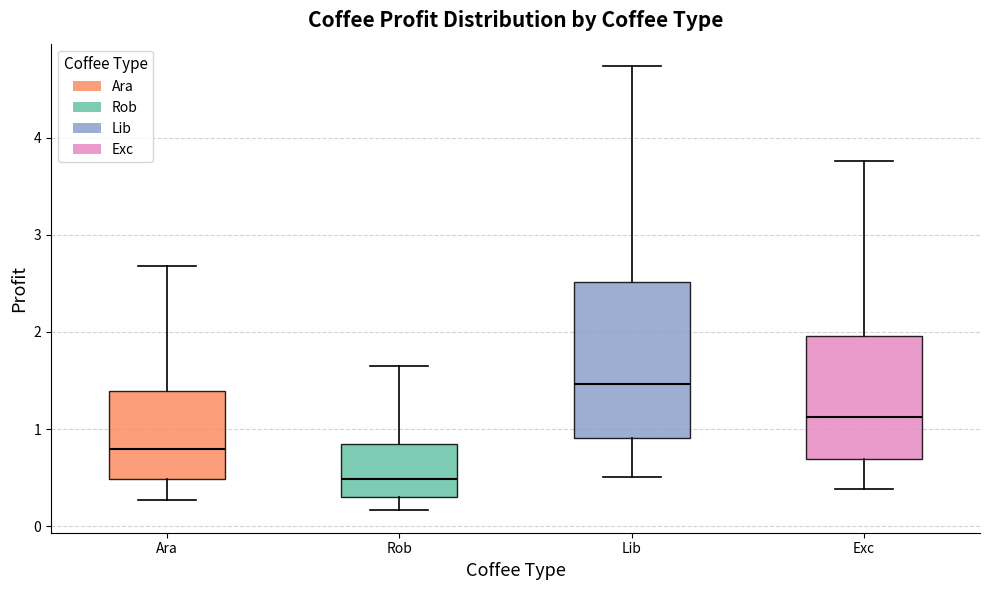

Reading left to right, transcribe this box plot: for each box, give where its median line is, the range the box spans, and where its two whiskers end, as read against the y-axis. The values are not printed on the chart, so give them approximately, as read against the axis.

Ara: median 0.8, box 0.5 to 1.4, whiskers 0.3 to 2.7
Rob: median 0.5, box 0.3 to 0.8, whiskers 0.2 to 1.6
Lib: median 1.5, box 0.9 to 2.5, whiskers 0.5 to 4.7
Exc: median 1.1, box 0.7 to 2.0, whiskers 0.4 to 3.8